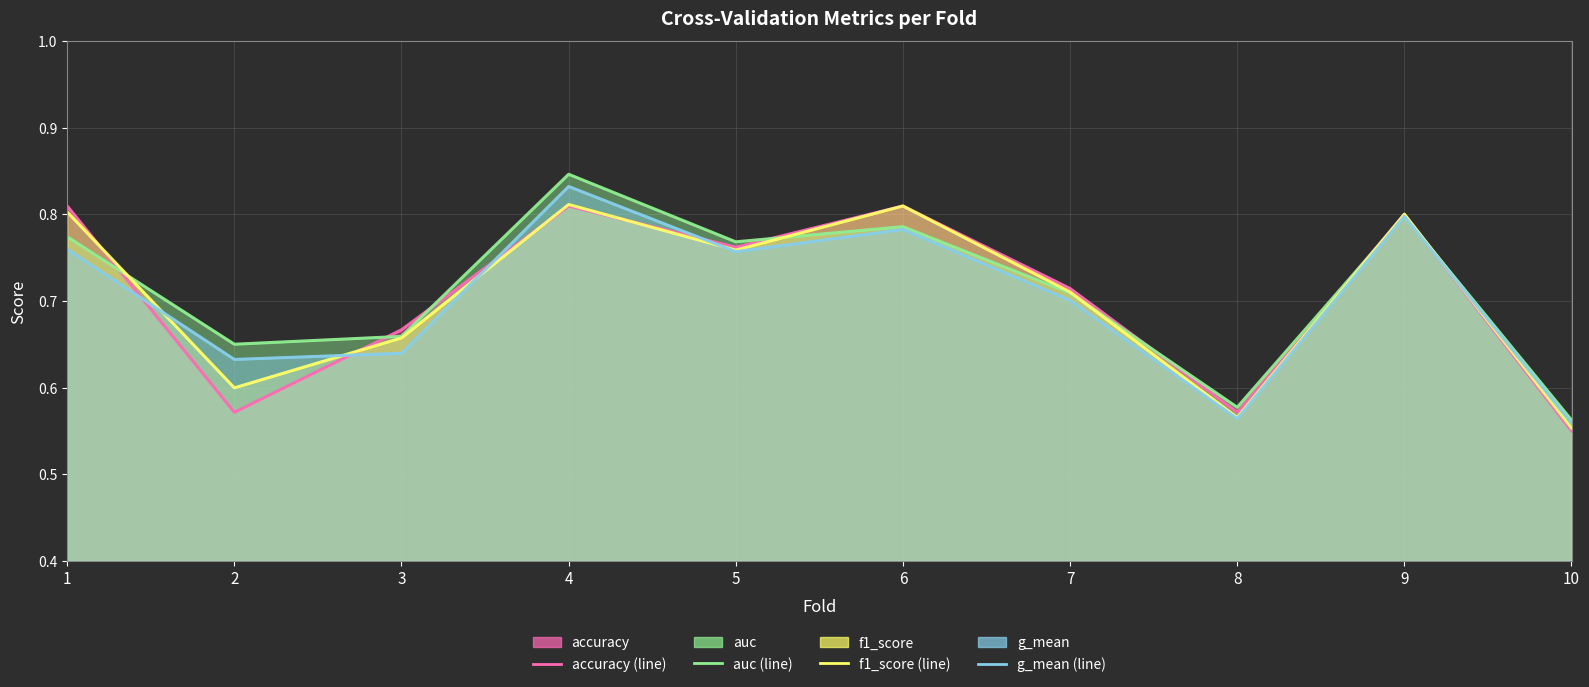

Where is g_mean (line) nearest to the value 0?

10